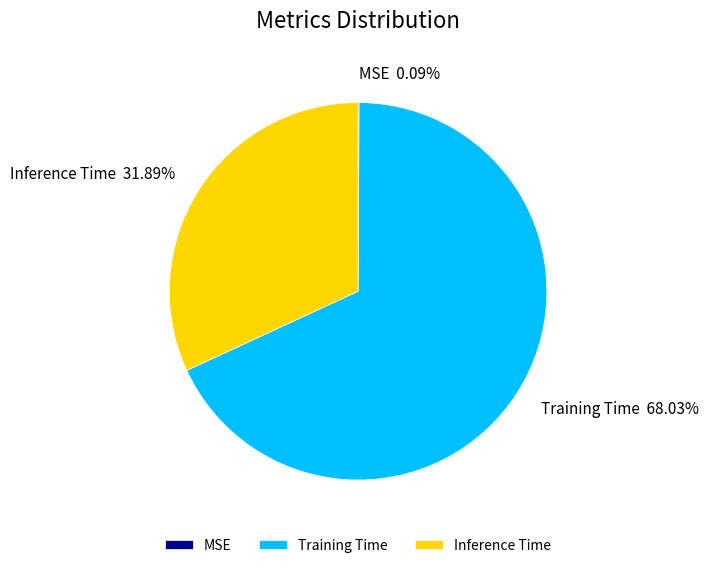

What is the majority slice?

Training Time